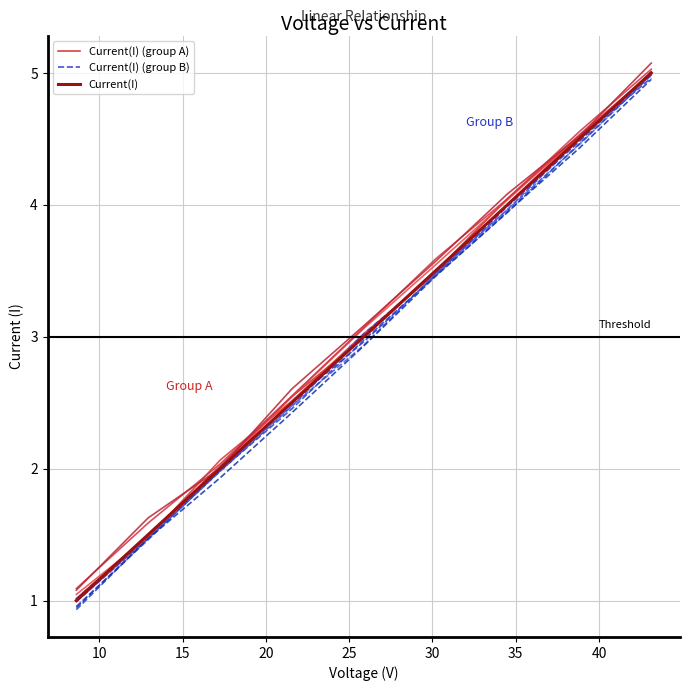

How many data points in Current(I) (group B) are less than 2?

3